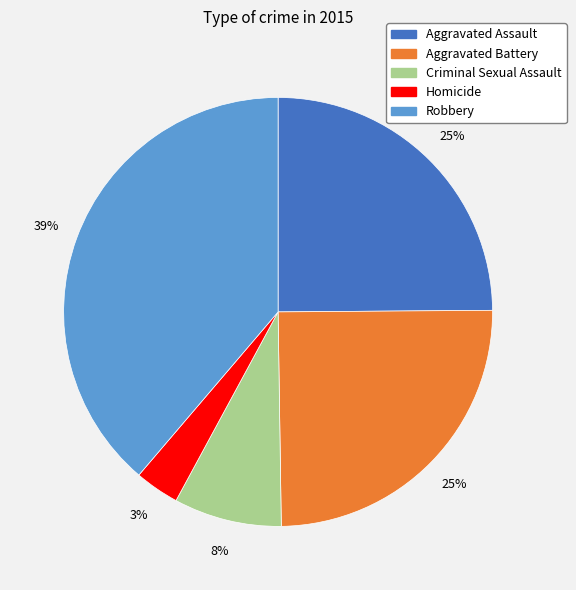

To the nearest percent, what is the combined percentage of Aggravated Battery and Aggravated Assault?

50%